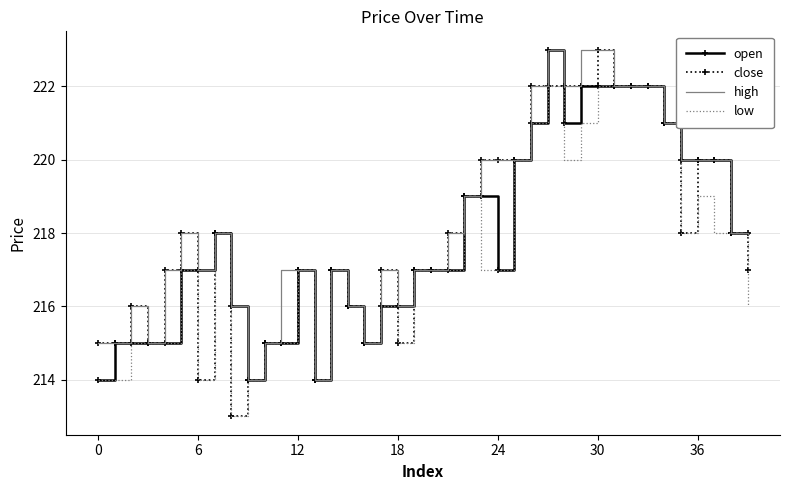

Which series has the largest range (max minus min)?

close